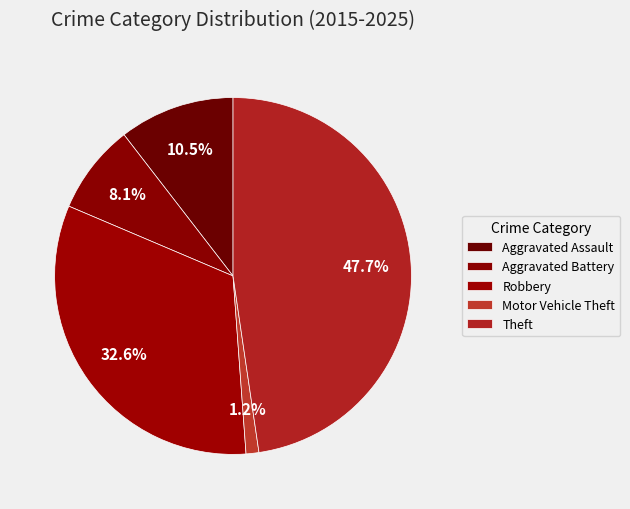

True or false: Aggravated Assault accounts for 4% of the total.

False